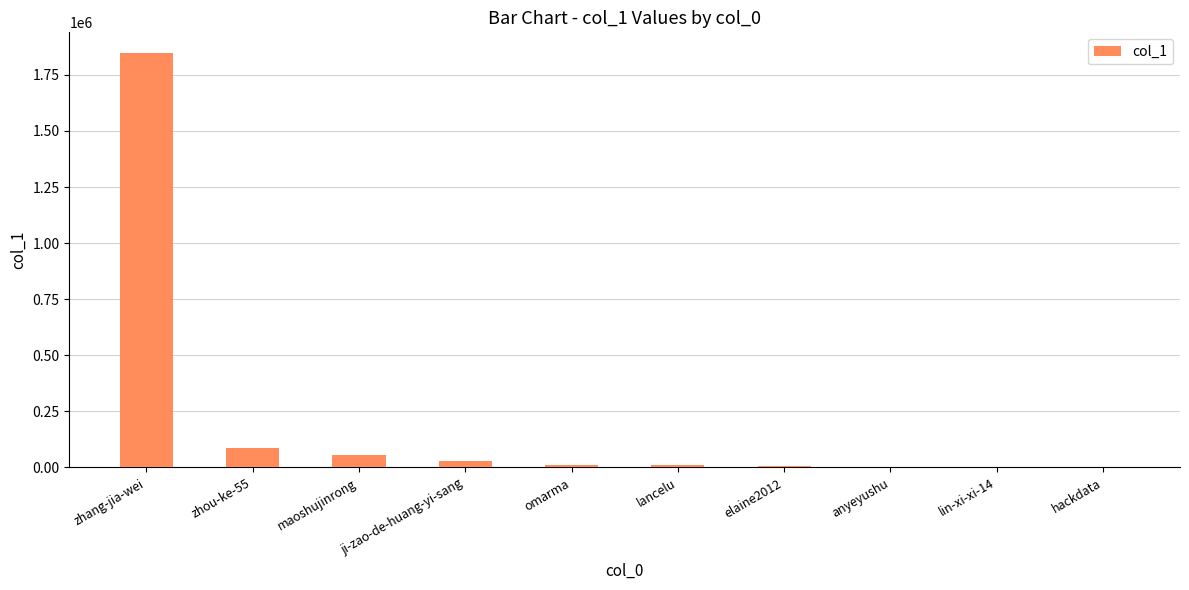

Which has a higher value, lin-xi-xi-14 or maoshujinrong?

maoshujinrong